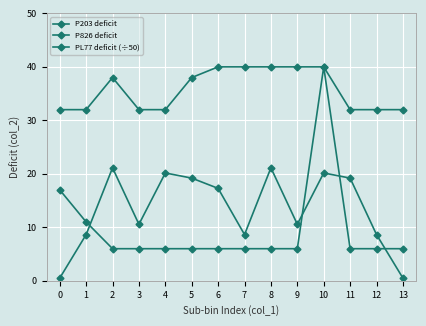

Which has a higher value, 5 or 3?

5